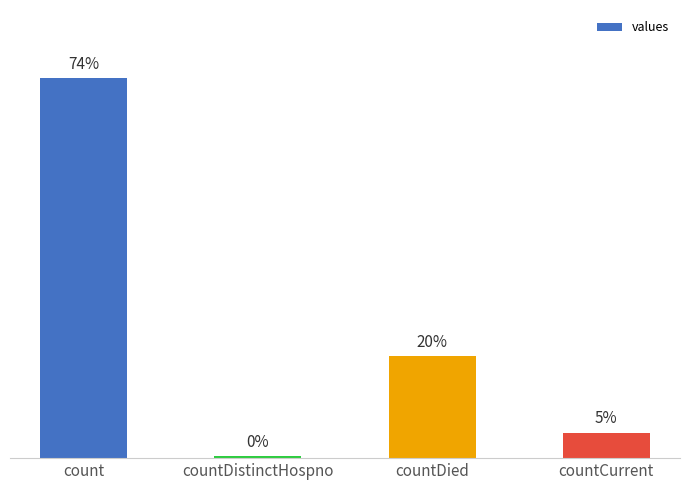

The value at countDied is 1882. True or false?

False